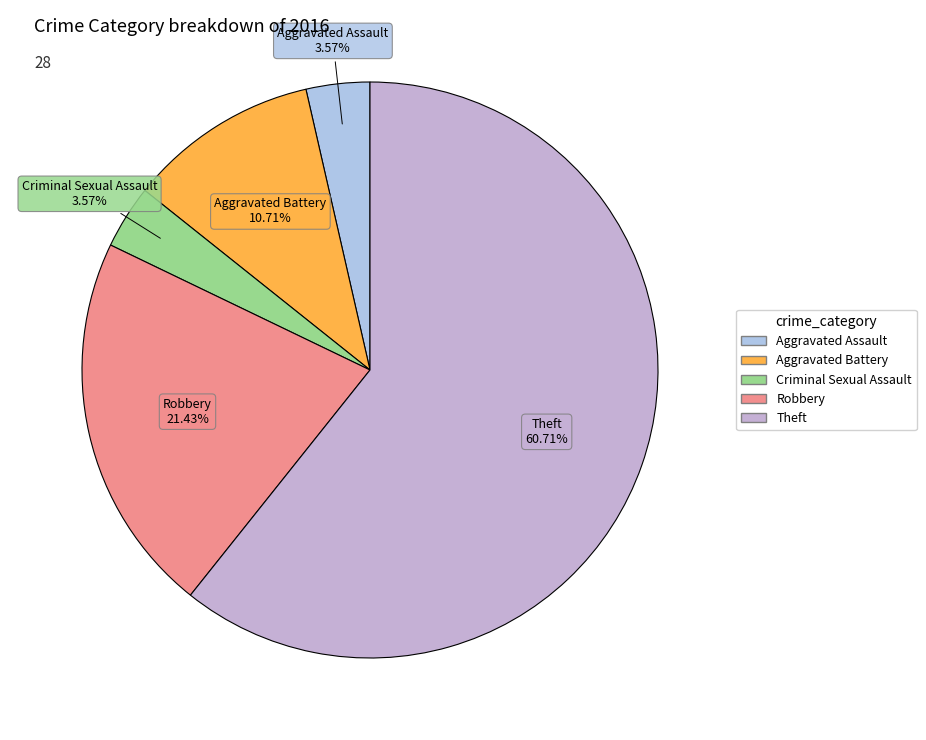

How many segments does this pie chart have?

5